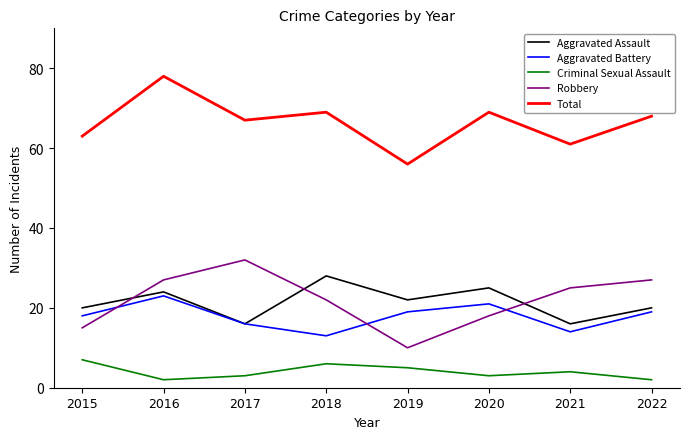

Where is the first local minimum for Aggravated Battery?

2018